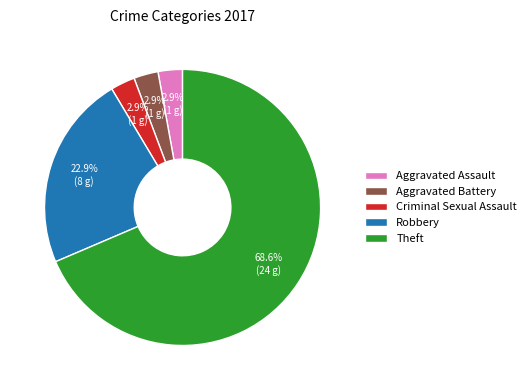

Which slice represents more than half of the pie?

Theft